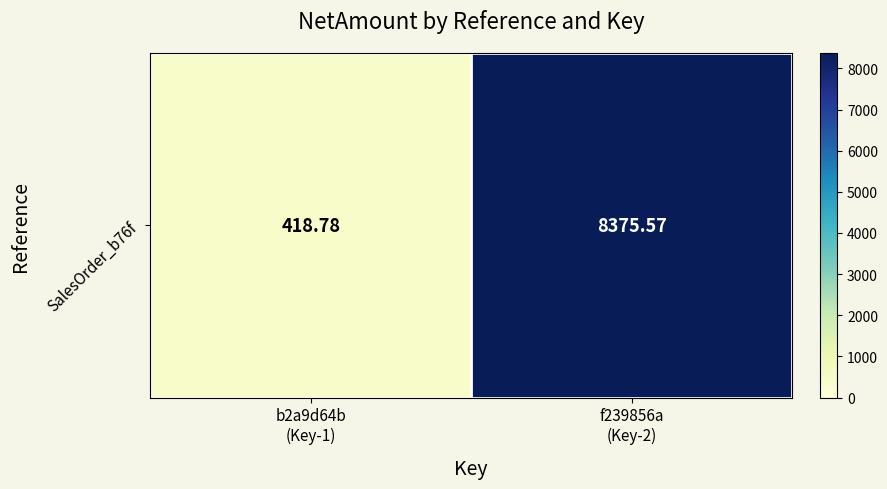

True or false: the data shows 418.8 at b2a9d64b
(Key-1).

True